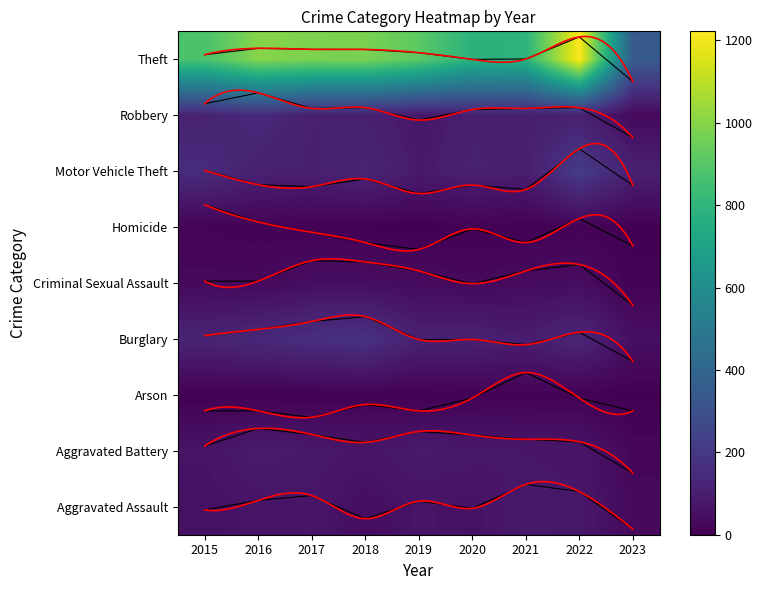

Between 2023 and 2021, which is larger?

2021